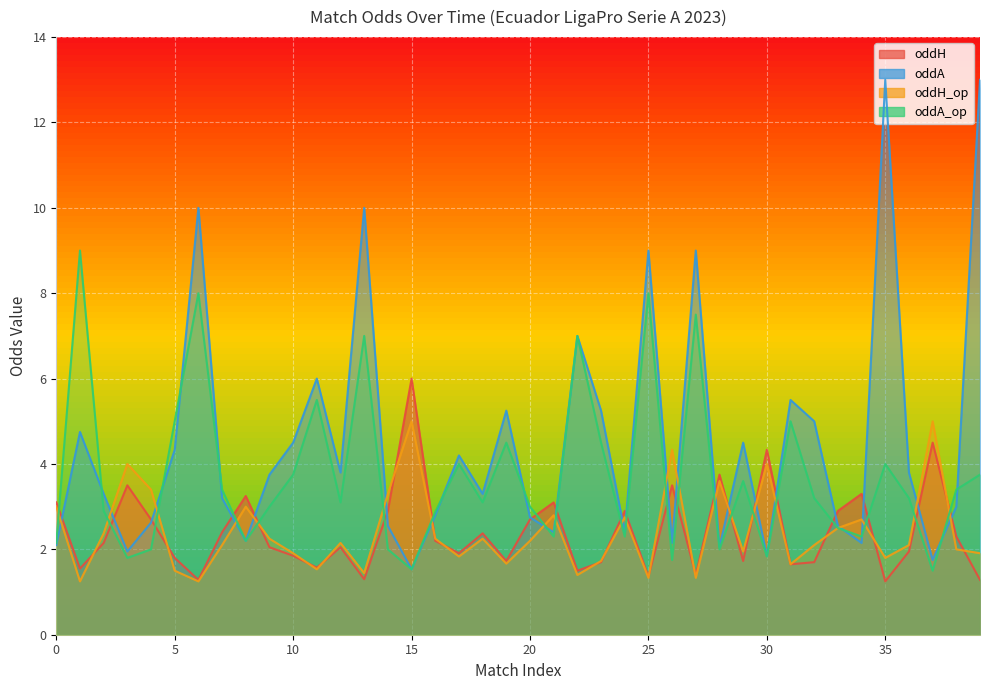

What is the difference between the highest and lowest values at 6?

8.8